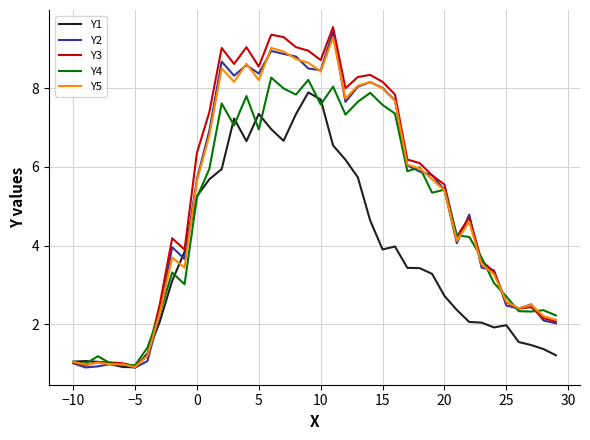

Which series has the widest spread of values?

Y3